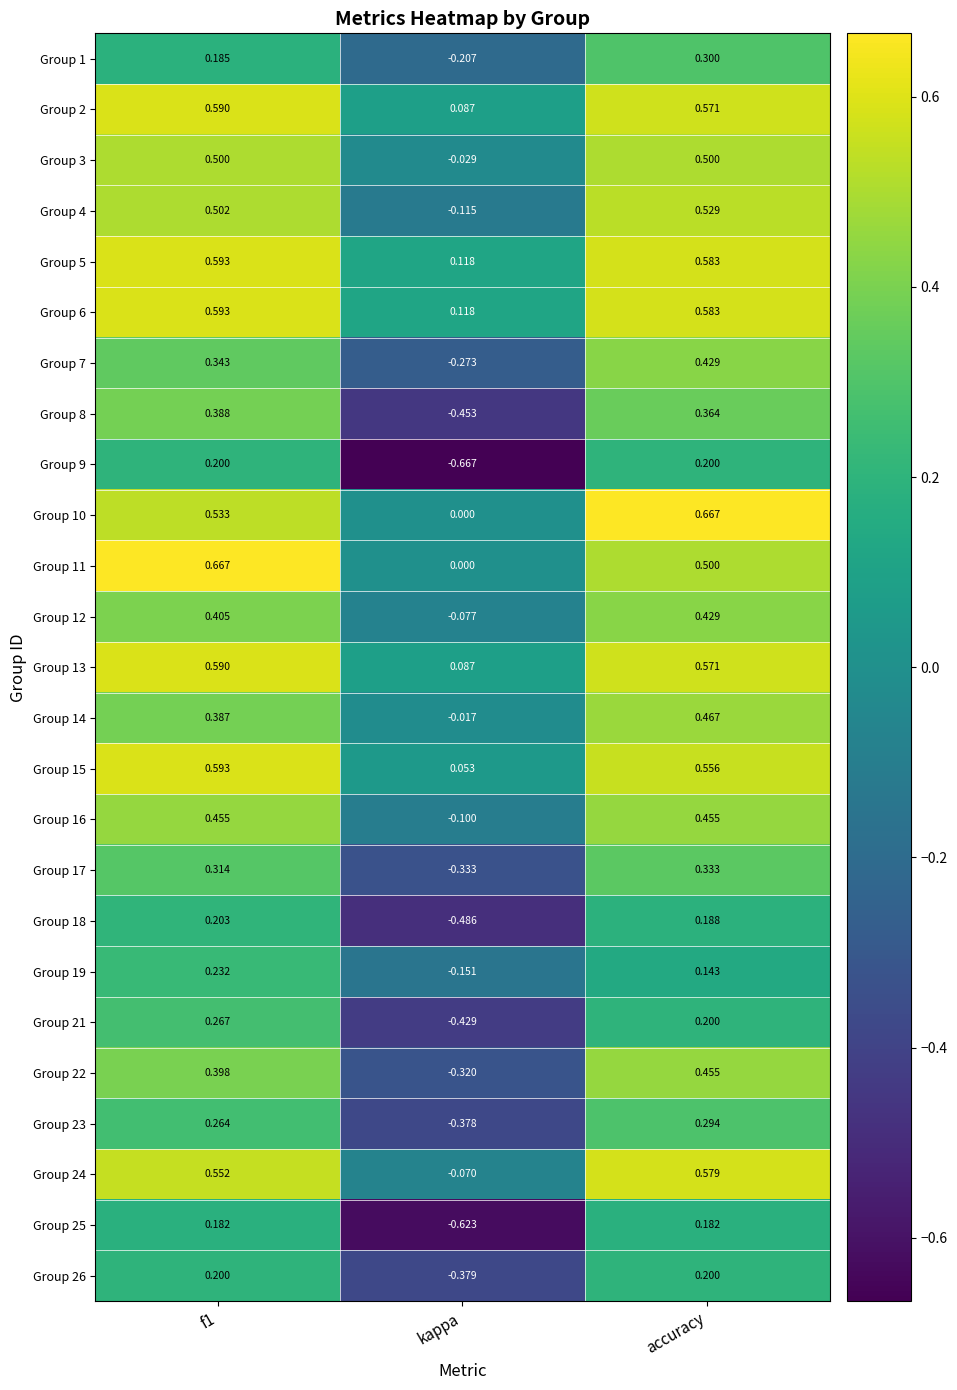

What is the greatest value displayed?

0.7